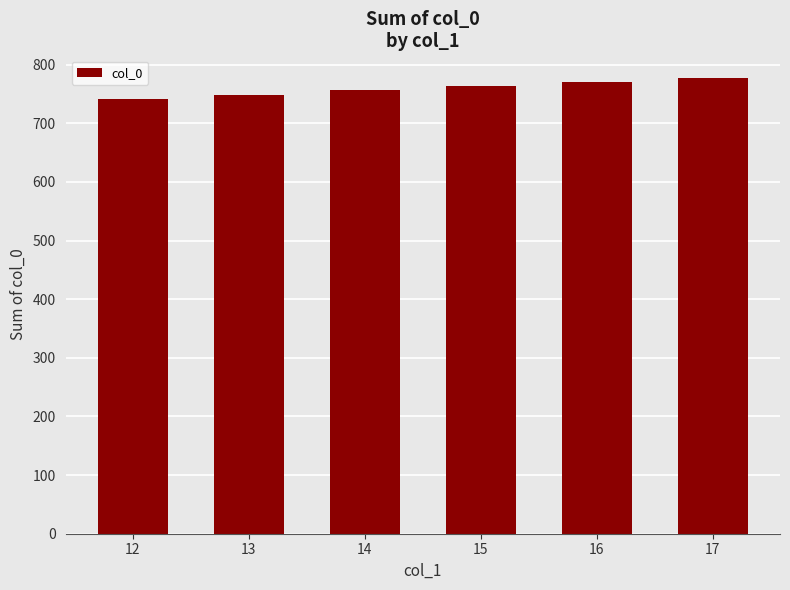

The chart shows a value of 756 at 14. True or false?

True